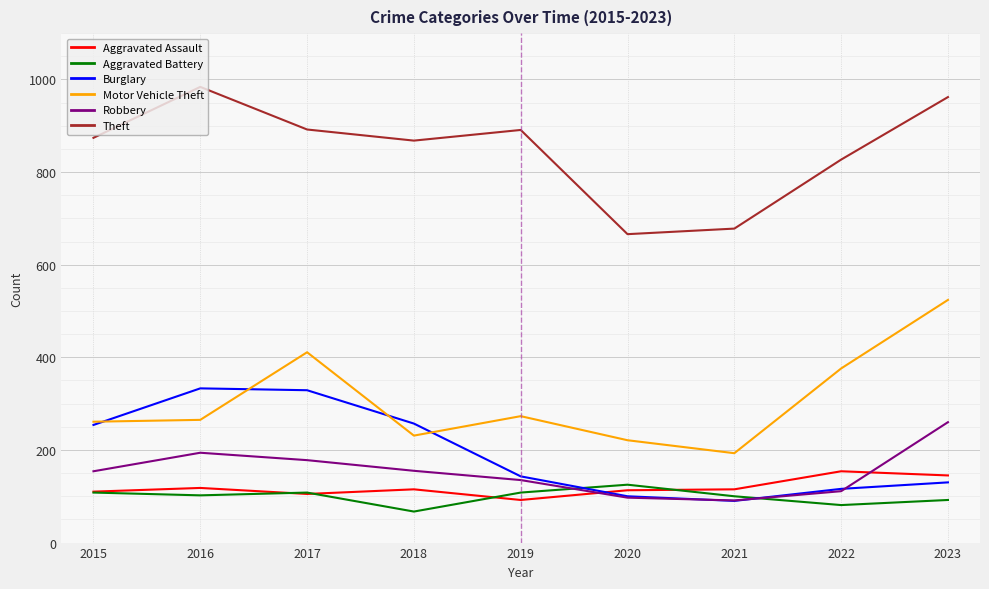

Is it true that Burglary equals 143 at 2019?

True